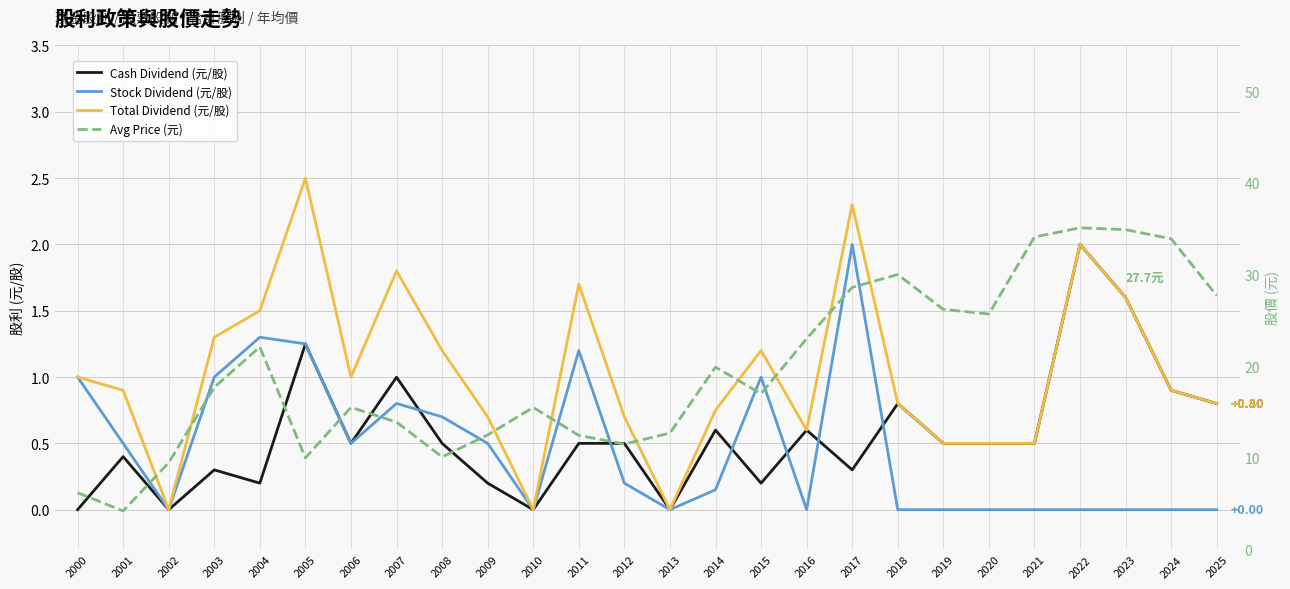

At 2022, list the series in order from smallest to largest.

Stock Dividend (元/股), Cash Dividend (元/股), Total Dividend (元/股), Avg Price (元)